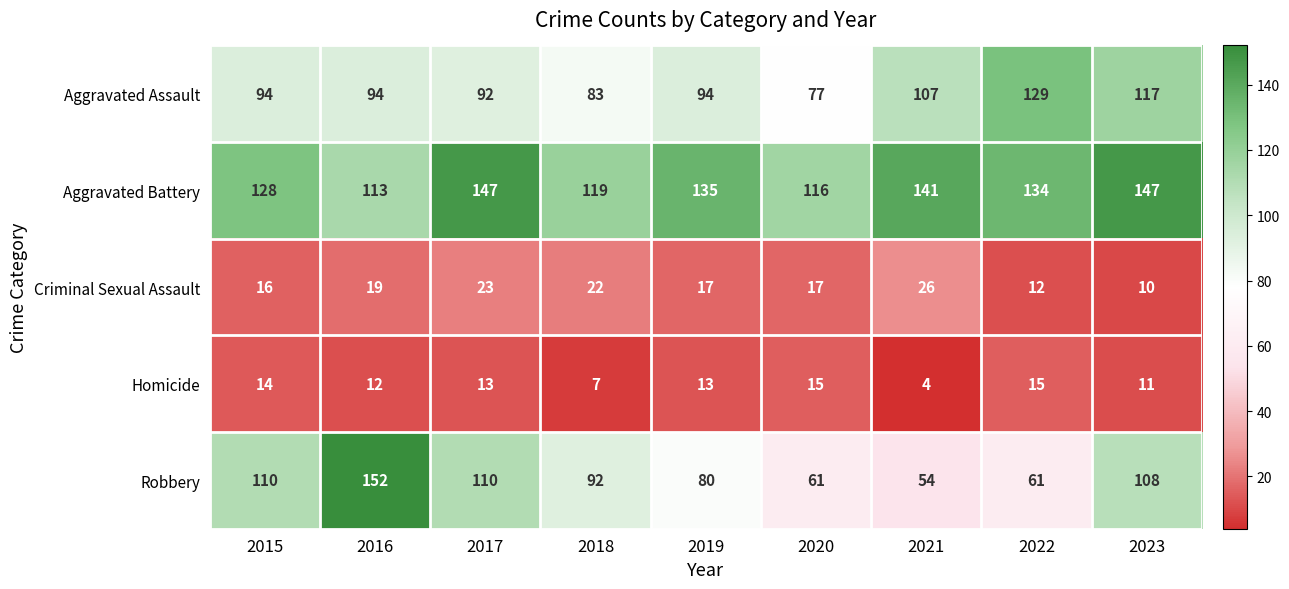

What is the average value of the Robbery series?

92